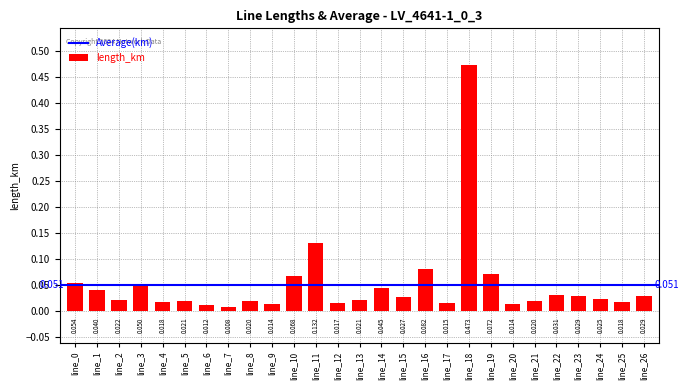

Reading left to right, list all the values displayed in this chart.

line_0=0.1	line_1=0.0	line_2=0.0	line_3=0.1	line_4=0.0	line_5=0.0	line_6=0.0	line_7=0.0	line_8=0.0	line_9=0.0	line_10=0.1	line_11=0.1	line_12=0.0	line_13=0.0	line_14=0.0	line_15=0.0	line_16=0.1	line_17=0.0	line_18=0.5	line_19=0.1	line_20=0.0	line_21=0.0	line_22=0.0	line_23=0.0	line_24=0.0	line_25=0.0	line_26=0.0